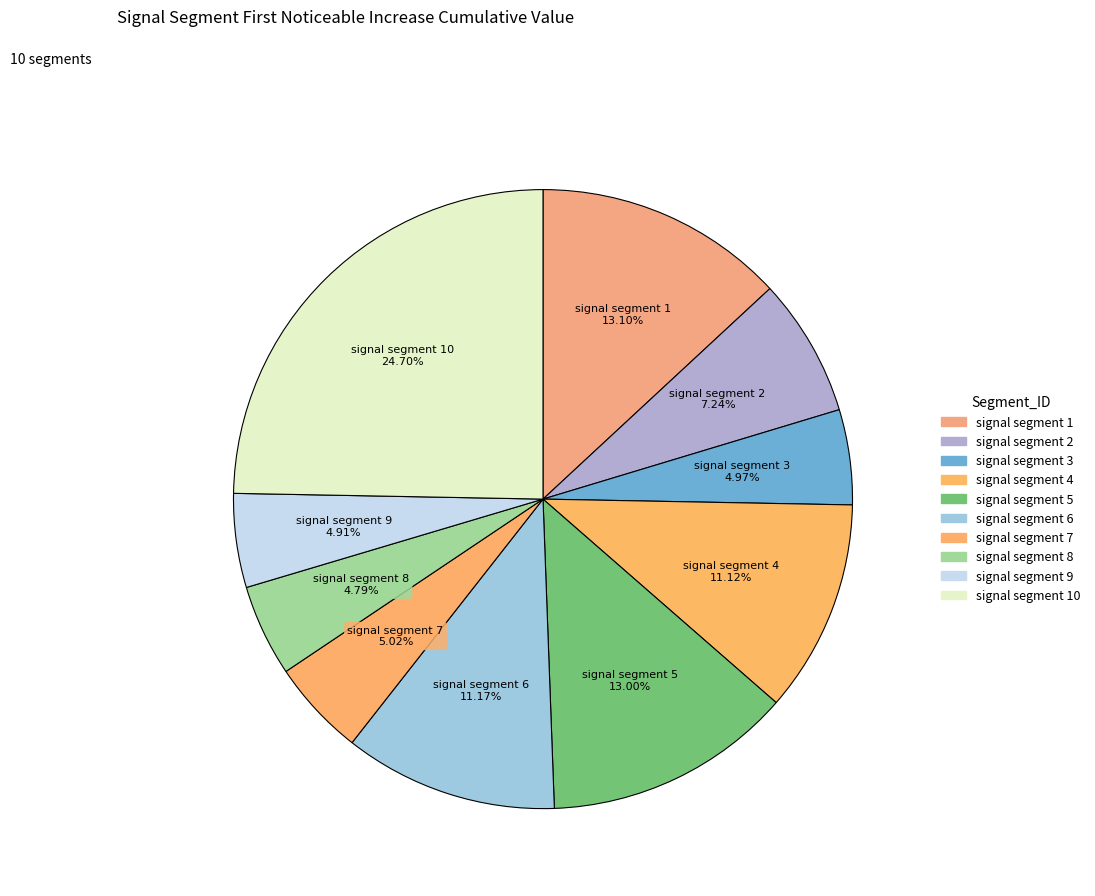

Rank the categories by value from lowest to highest.

signal segment 8, signal segment 9, signal segment 3, signal segment 7, signal segment 2, signal segment 4, signal segment 6, signal segment 5, signal segment 1, signal segment 10